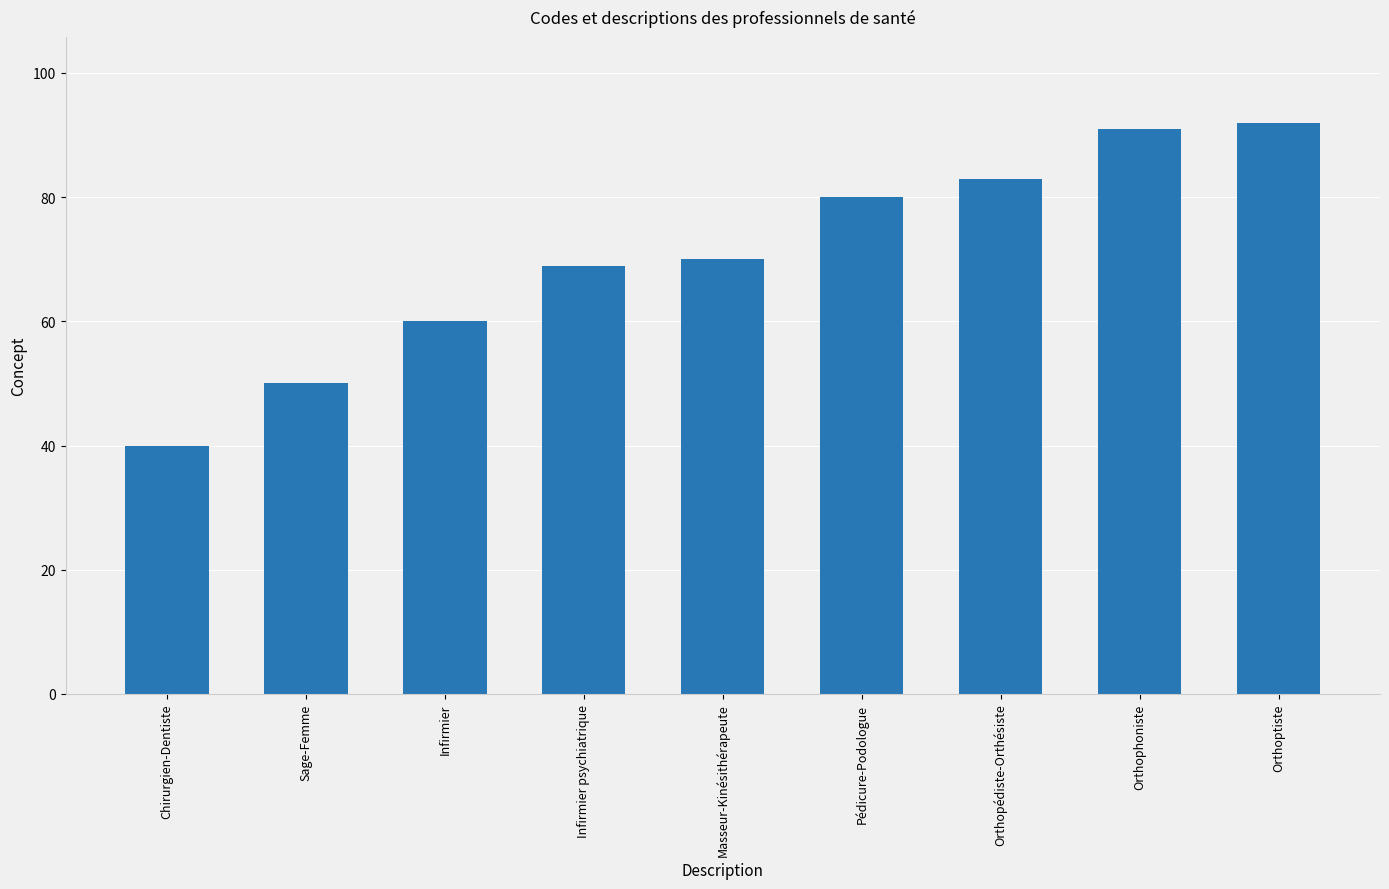

What is the minimum value shown in the chart?

40